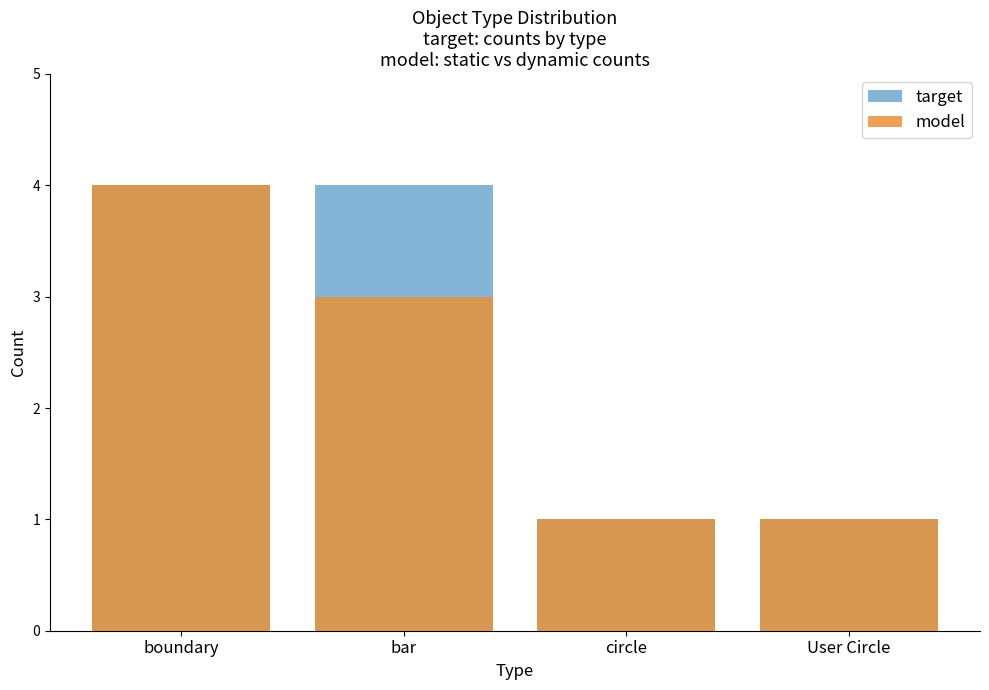

What is the difference between the model values at bar and circle?

2